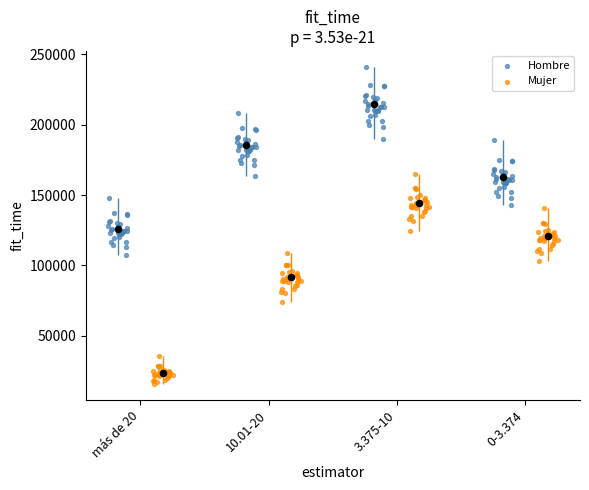

Is the value of Mujer at 10 greater than the value of Hombre at 10?

No